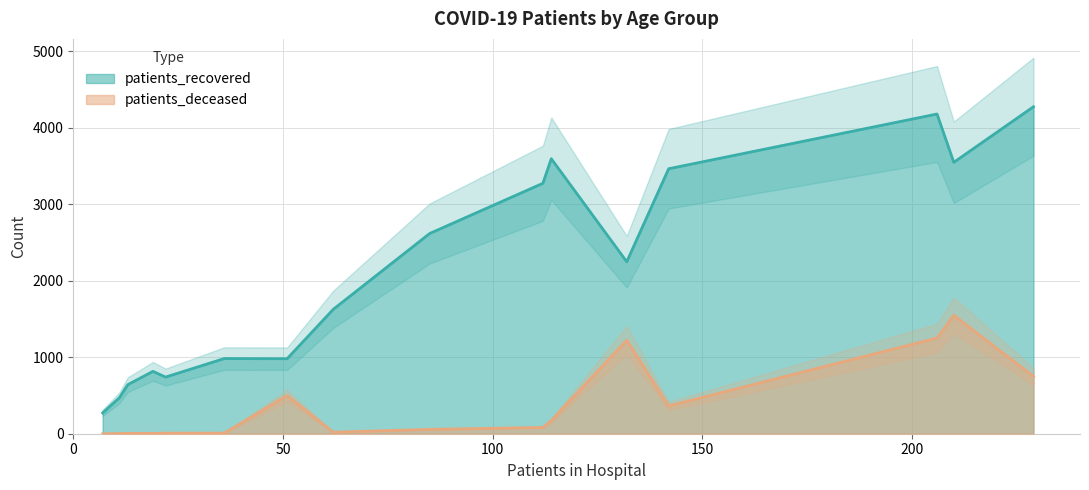

What is the minimum value for patients_recovered?

272